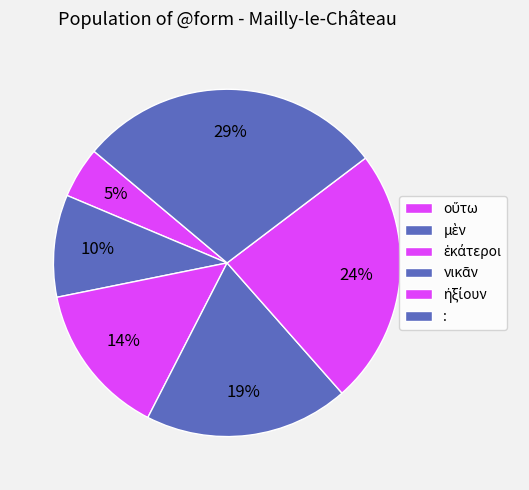

How many slices are in this pie chart?

6